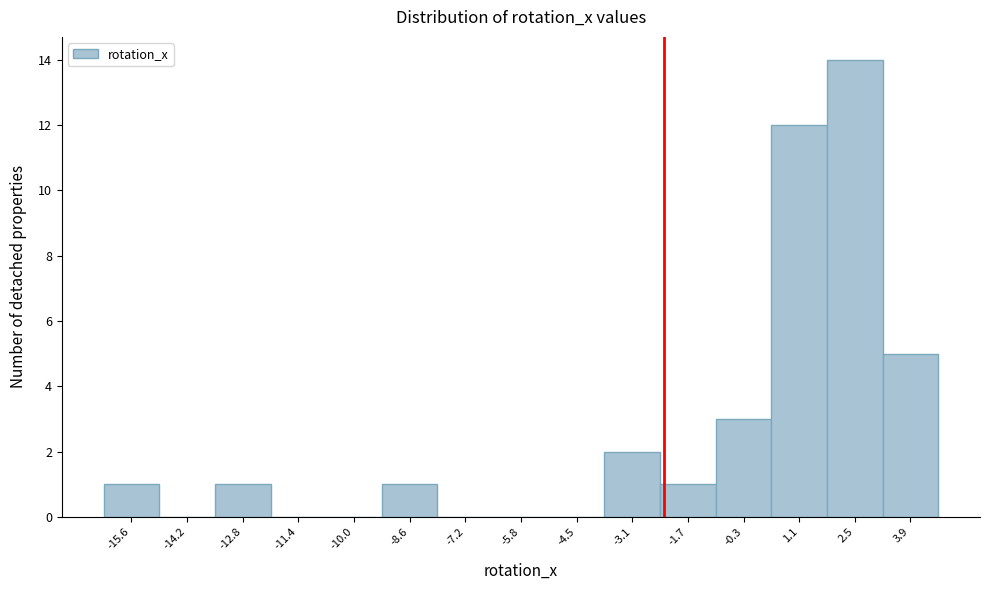

Over which range of the x-axis is the bar tallest?

1.8 to 3.2